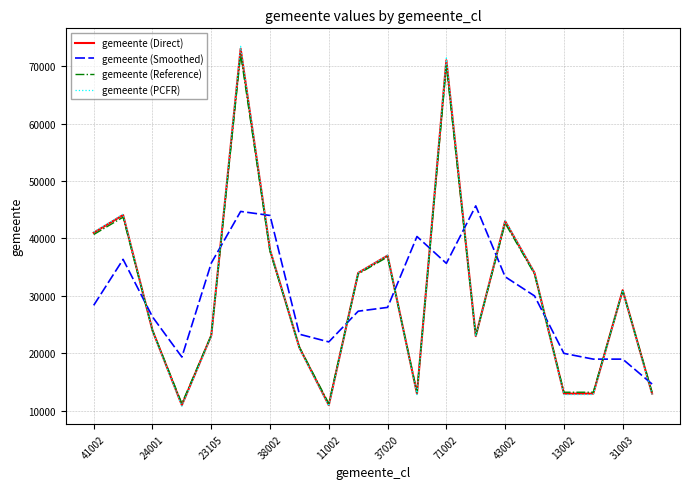

After their last crossing, which series has the higher values: gemeente (Smoothed) or gemeente (Reference)?

gemeente (Smoothed)